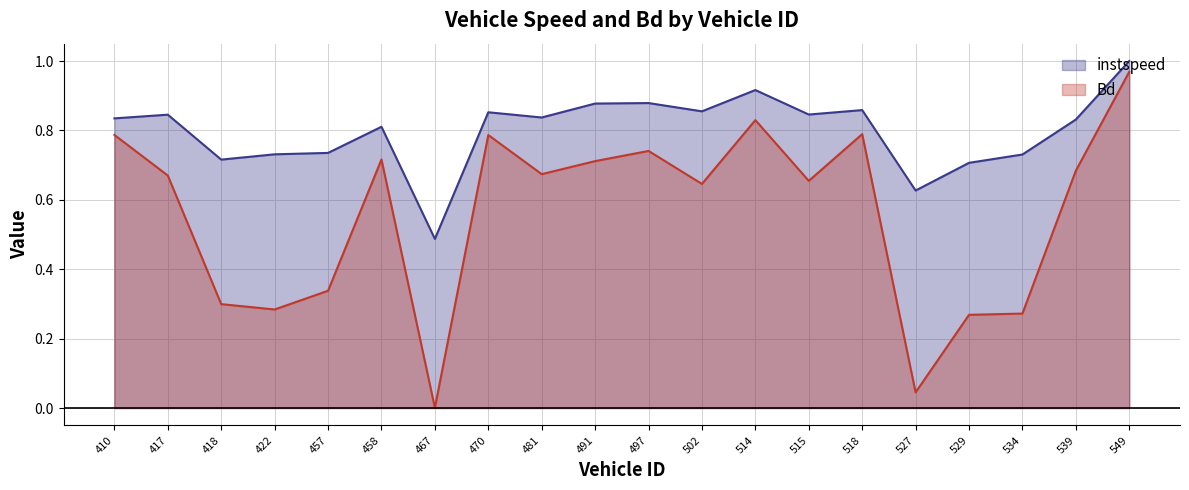

True or false: instspeed and Bd intersect in this chart.

False